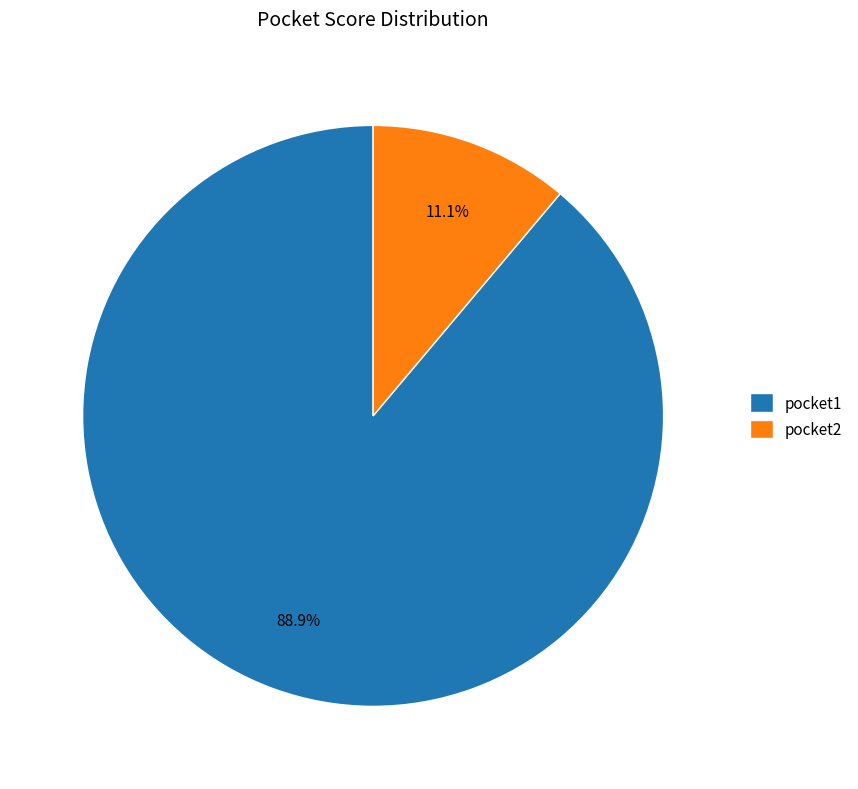

What percentage do pocket2 and pocket1 together represent?

100.0%